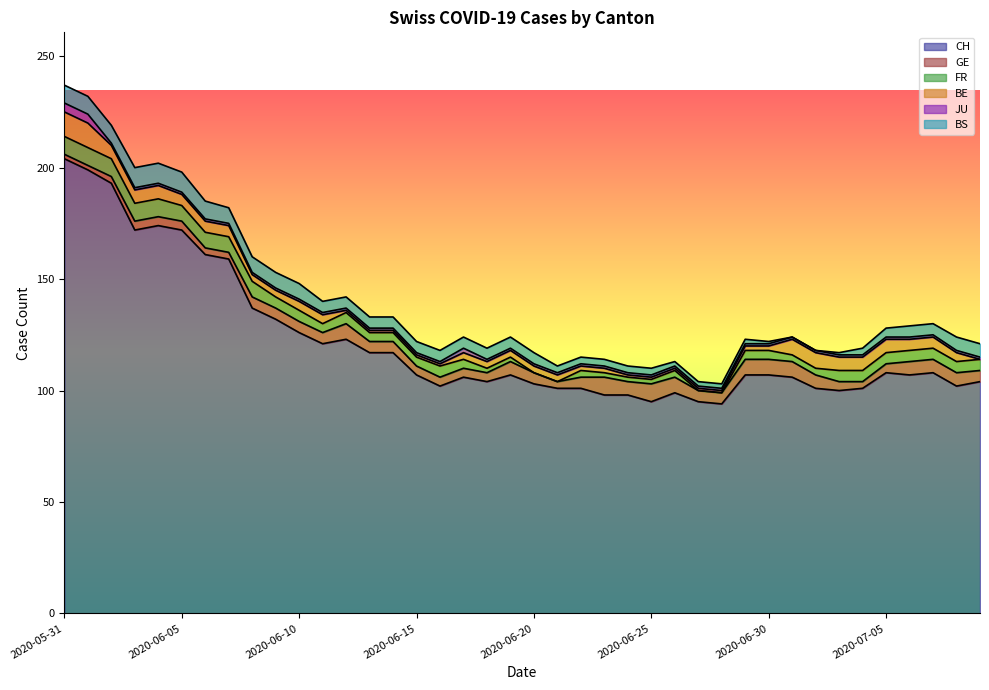

The value of CH at 2020-06-05 is 172. True or false?

True